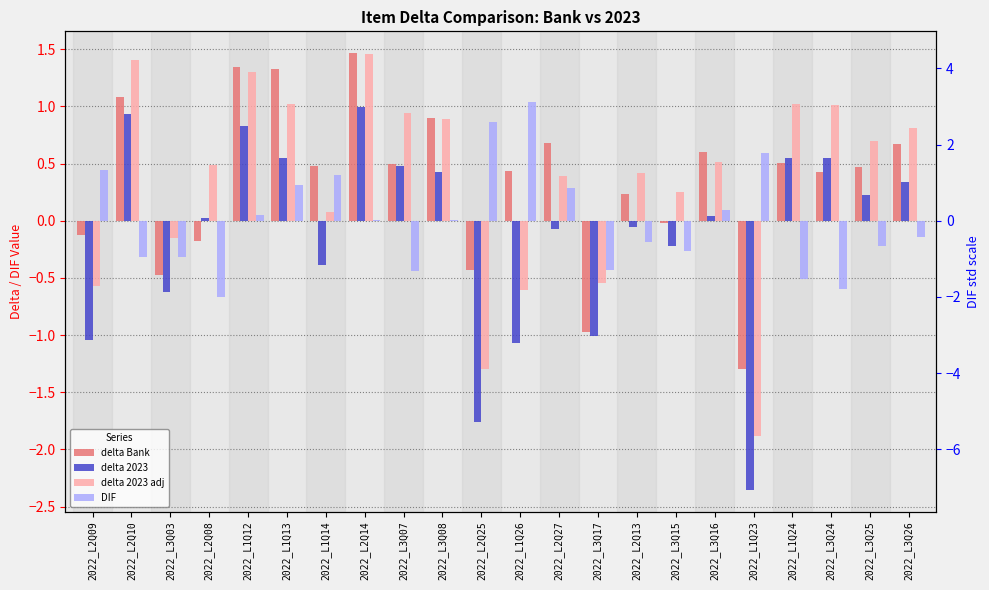

What is the total value across all series at 2022_L2Q27?

1.3